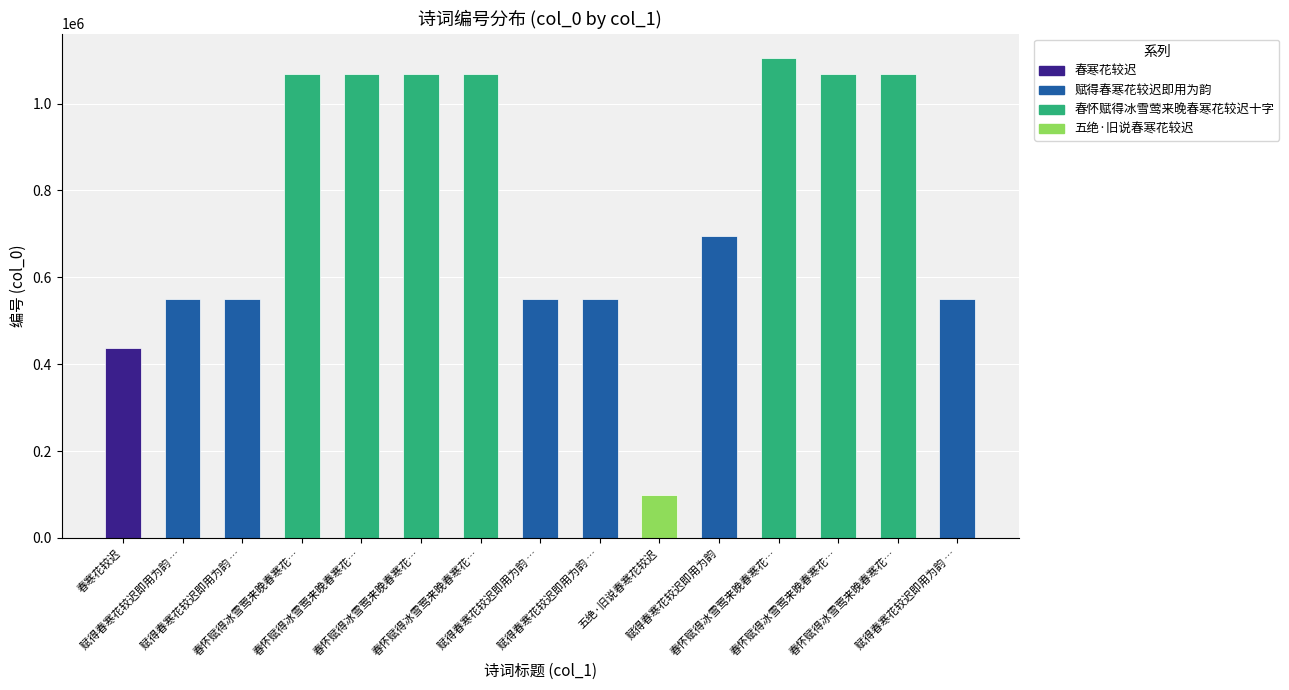

Are the bars horizontal?

No